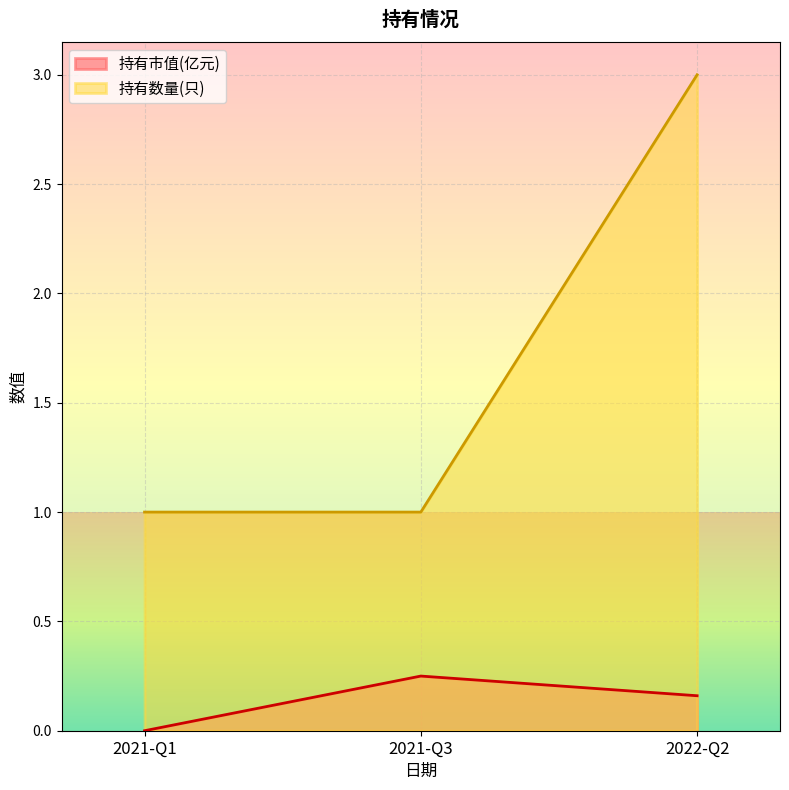

Which label corresponds to the largest value in the chart?

2022-Q2